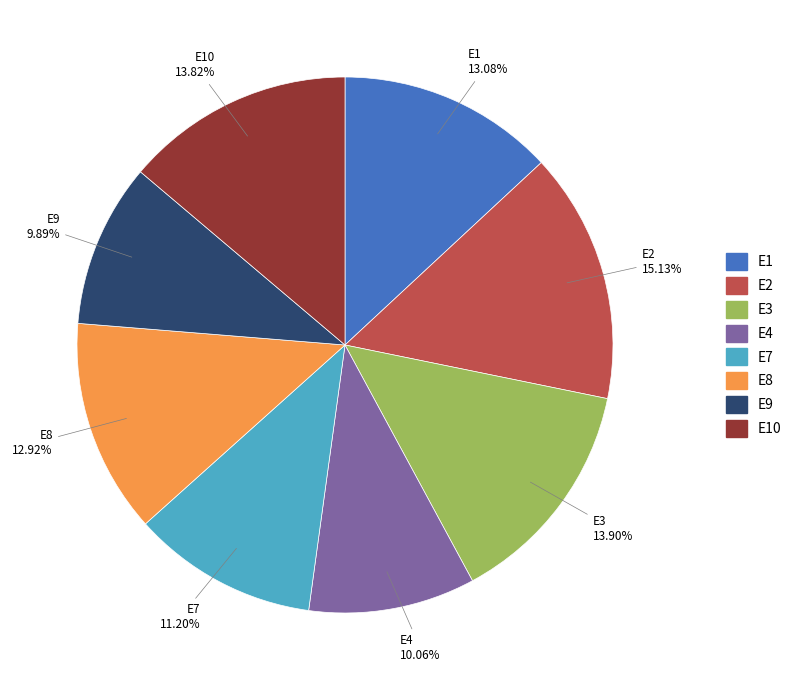

How many slices are in this pie chart?

8